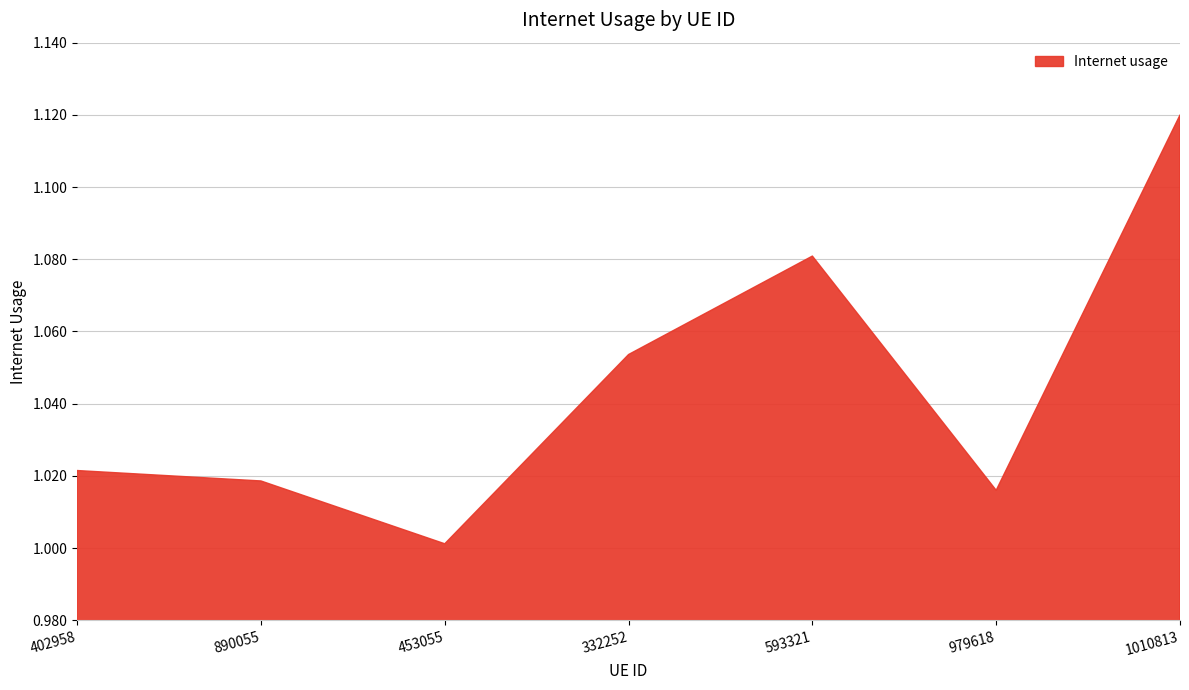

Is it true that the value at 890055 is 0.4?

False